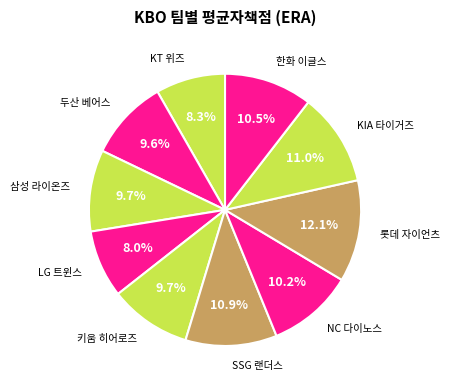

How many slices are in this pie chart?

10